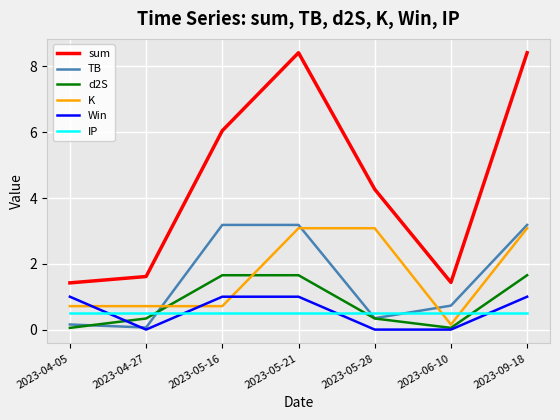

At how many categories does at least one series exceed 7?

2